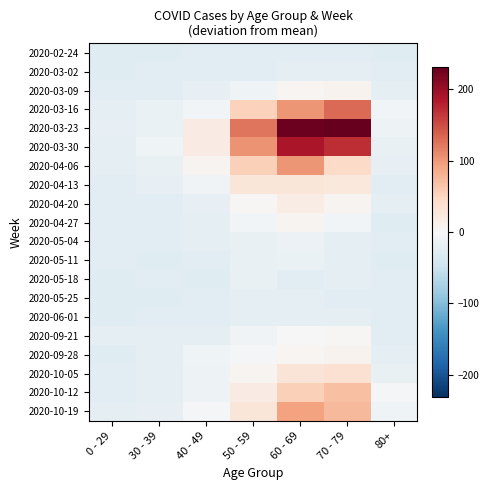

Count the number of data series in this chart.

20